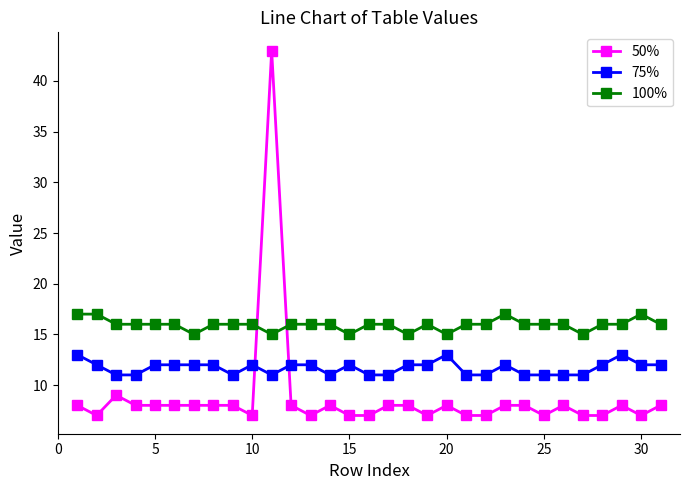

True or false: 75% has more than 0 points higher than both neighbors.

True